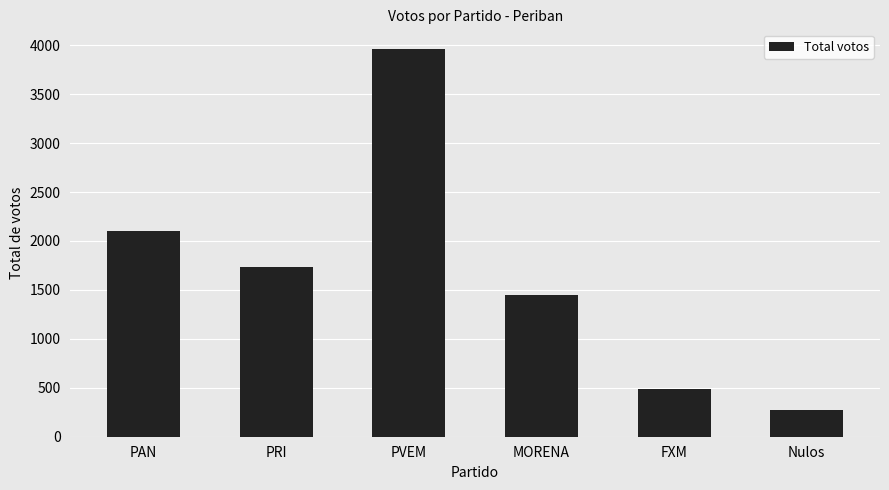

What is the difference between the values at Nulos and PRI?

1465